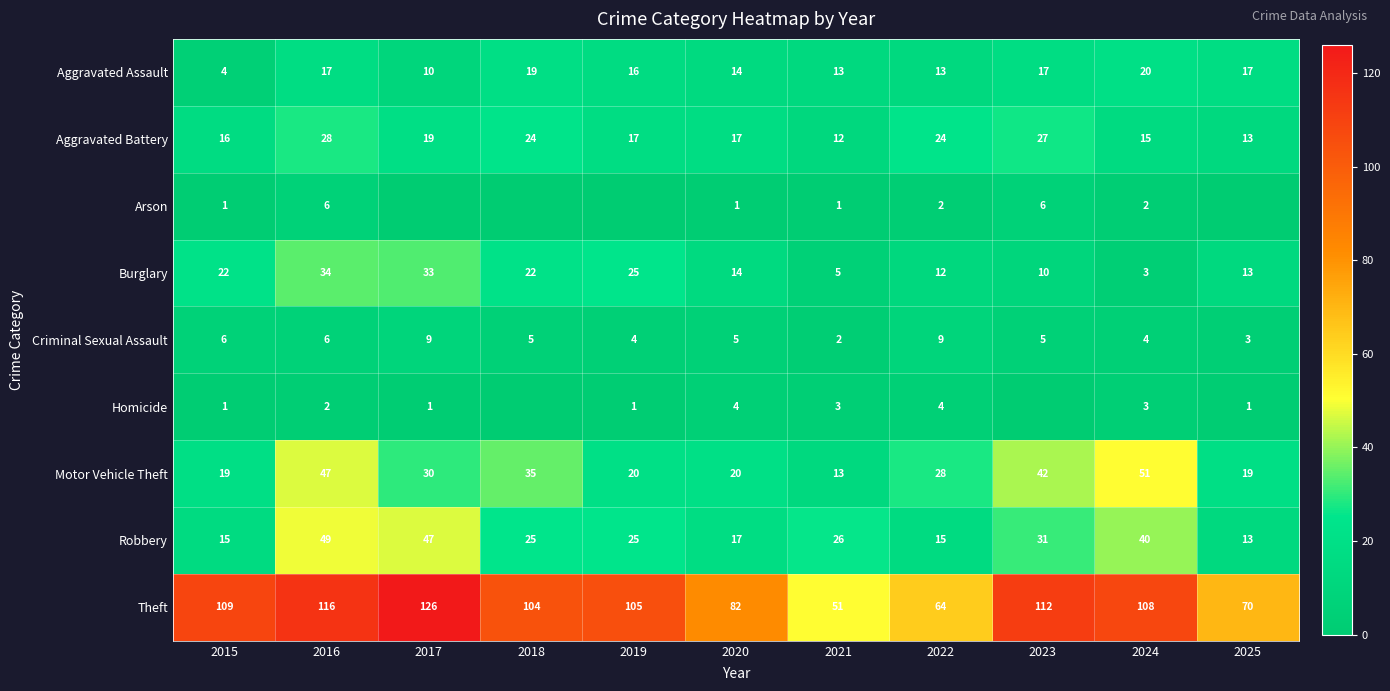

How many values in the Aggravated Assault series are below 16?

5